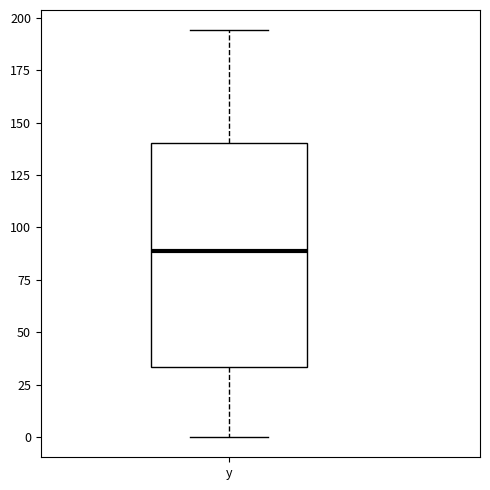

Read this box plot against the y-axis: the position of the median line, the range covered by the box, and the ends of both whiskers. The values are not printed on the chart, so give them approximately, as read against the axis.

median 90, box 35 to 140, whiskers 0 to 195